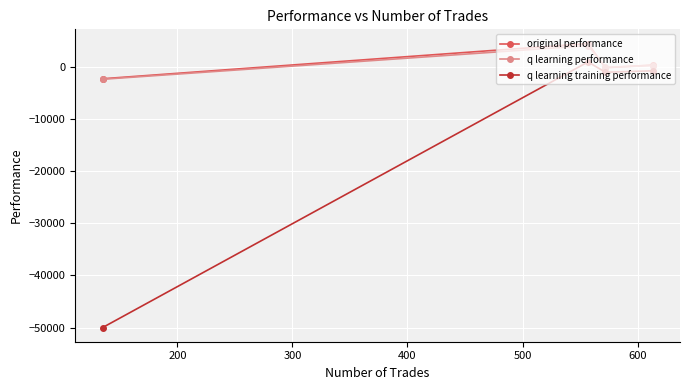

What is the minimum value shown in the chart?

-50000.0